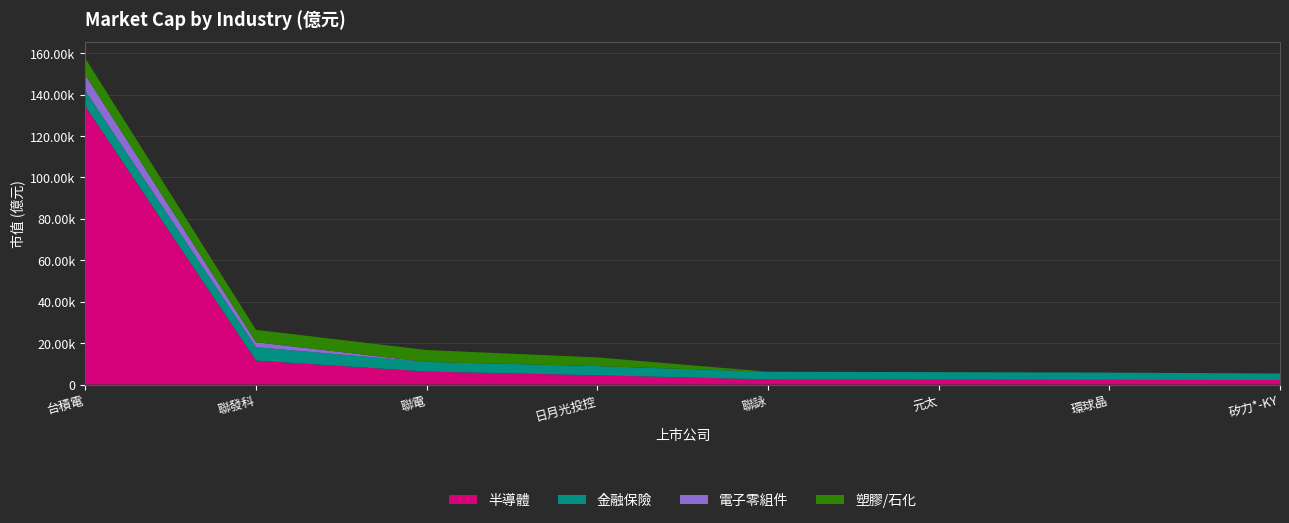

Reading left to right, extract all data points from this chart.

半導體: 134319.4	11563.9	6252.4	4454.6	2461.4	2349.2	2250.2	2192.2
金融保險: 7474.3	6454.5	4669.8	4455.4	3726.4	3625.9	3504.2	3124.2
電子零組件: 7649.8	2397.0	0.0	0.0	0.0	0.0	0.0	0.0
塑膠/石化: 8020.9	6003.6	5735.5	4190.7	0.0	0.0	0.0	0.0